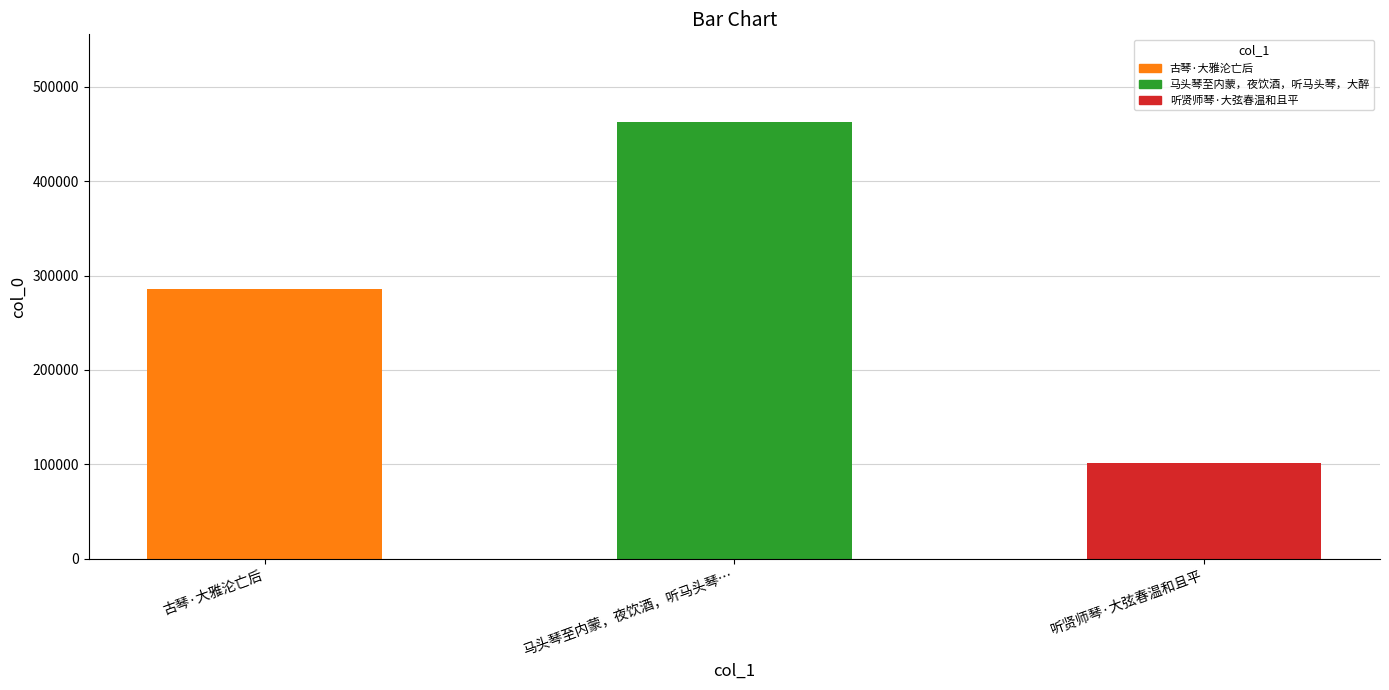

What is the value of the 3rd bar from the left?

101030